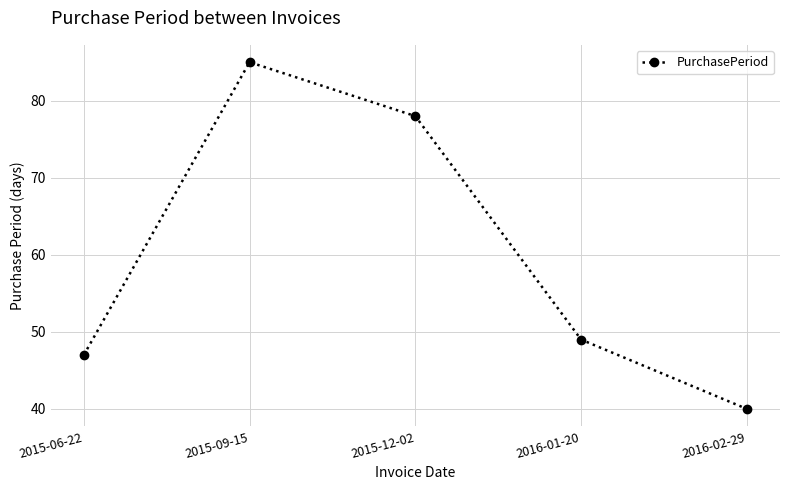

Is it true that the value at 2015-06-22 is 29?

False